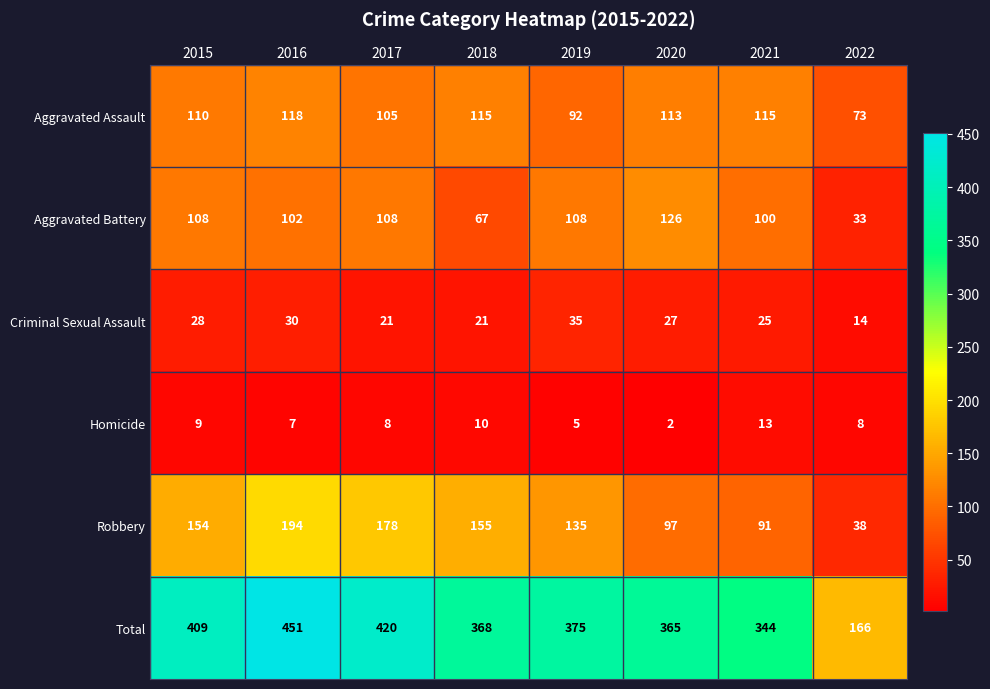

At 2017, list the series in order from smallest to largest.

Homicide, Criminal Sexual Assault, Aggravated Assault, Aggravated Battery, Robbery, Total